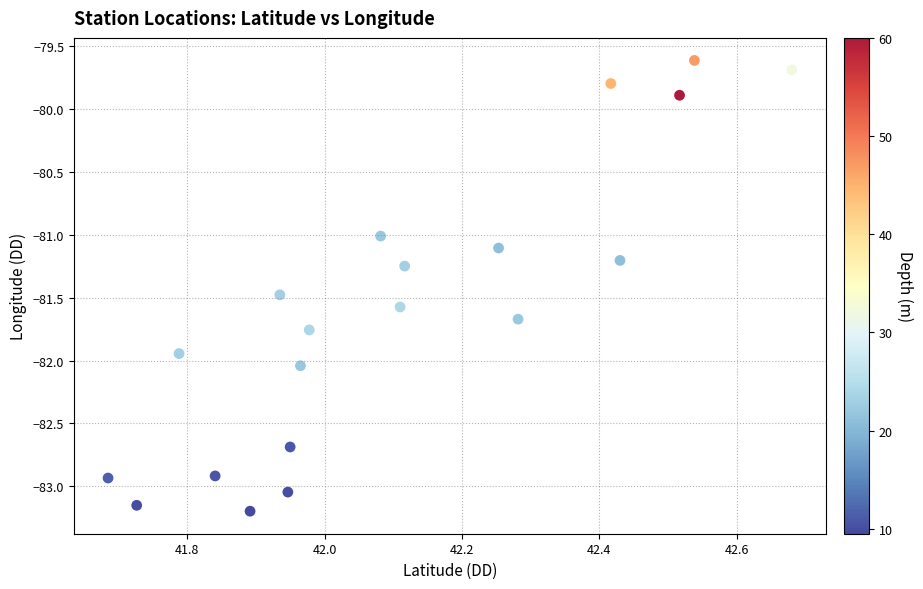

What is the range of X values (max minus min)?

1.0